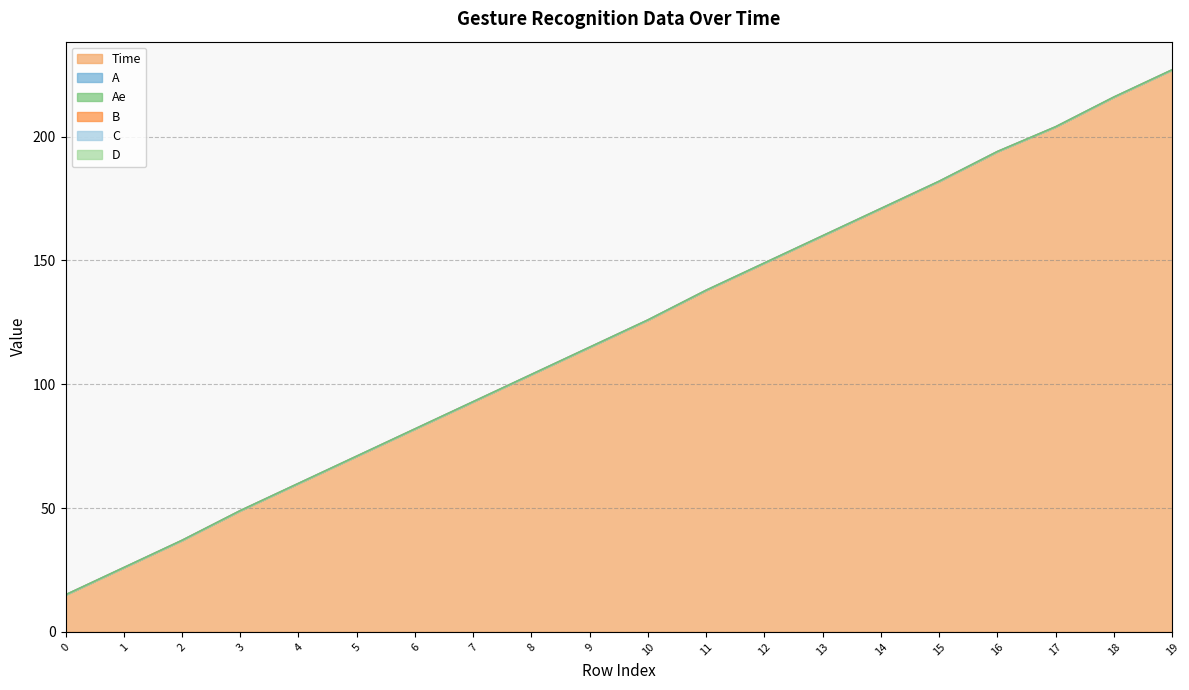

True or false: D has more than 1 interior local peaks.

False